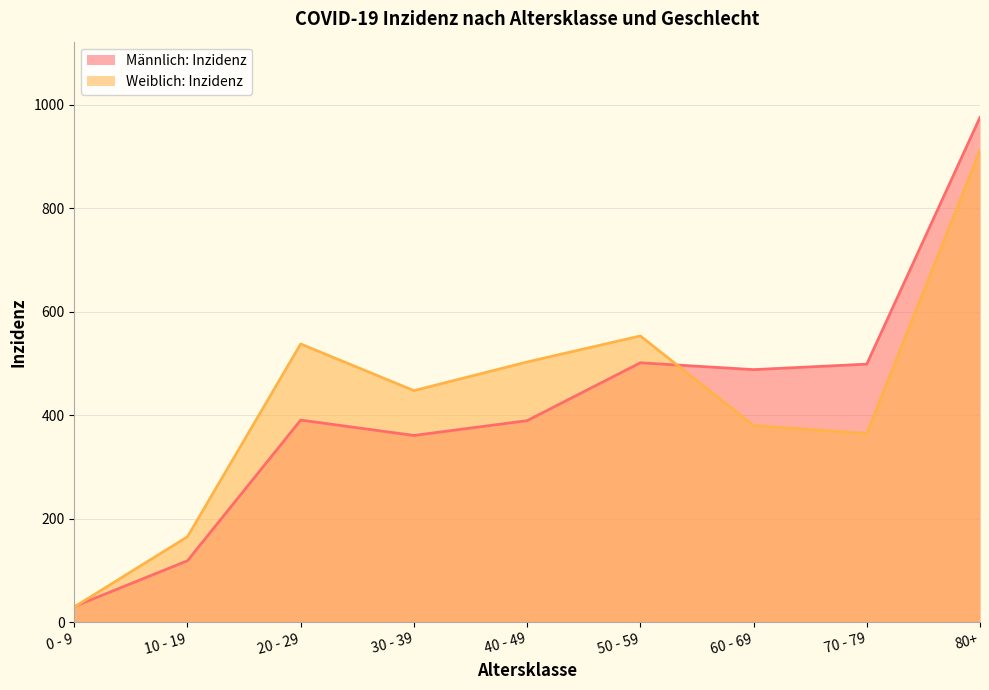

The value of Männlich: Inzidenz at 0 - 9 is 12.6. True or false?

False